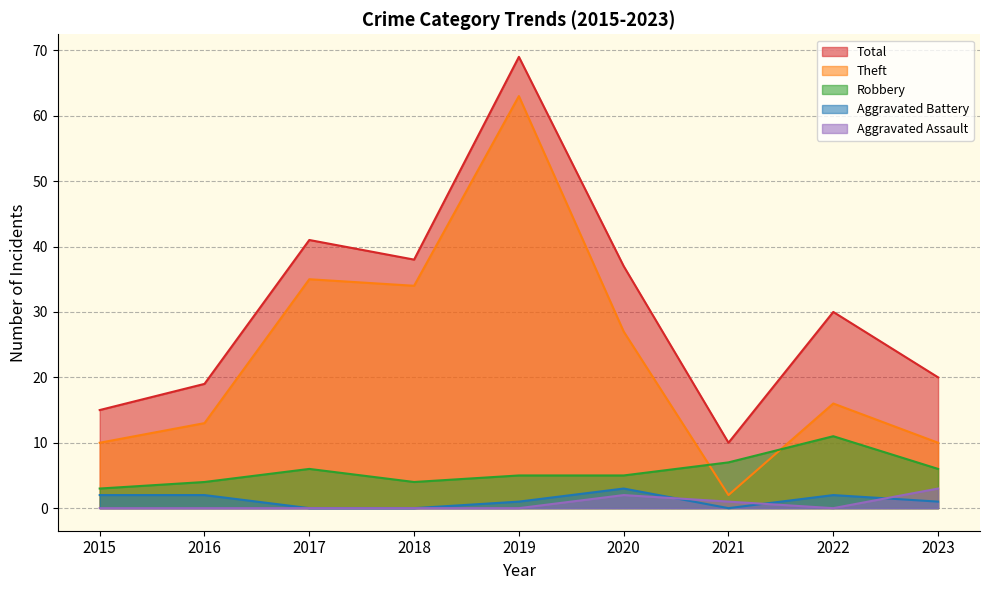

Which series has the largest range (max minus min)?

Theft